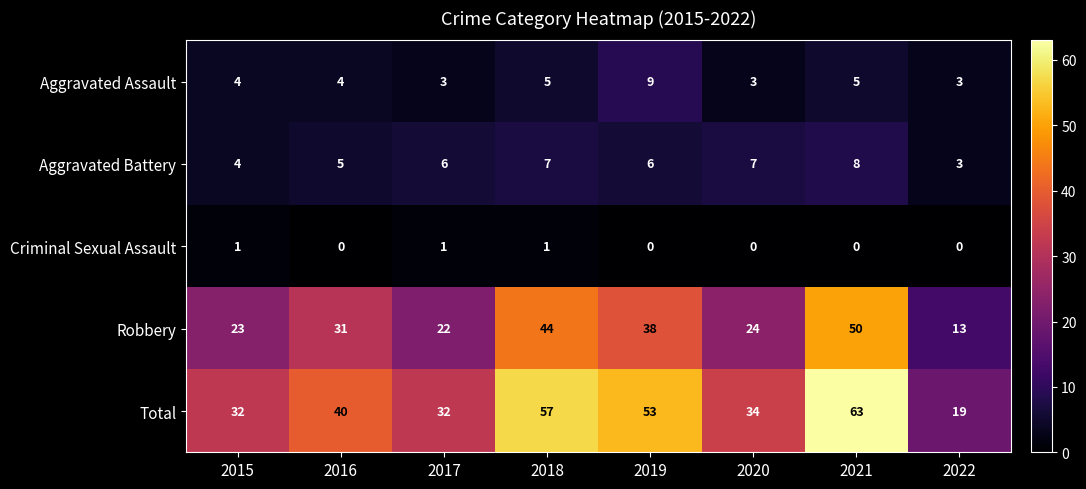

Is it true that Total equals 33 at 2022?

False